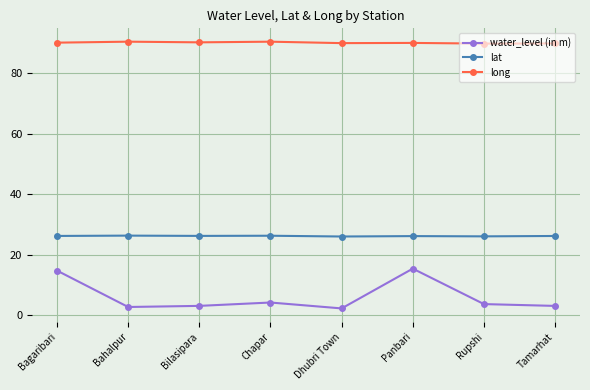

What is the difference between the maximum and second lowest values in the water_level (in m) series?

12.7